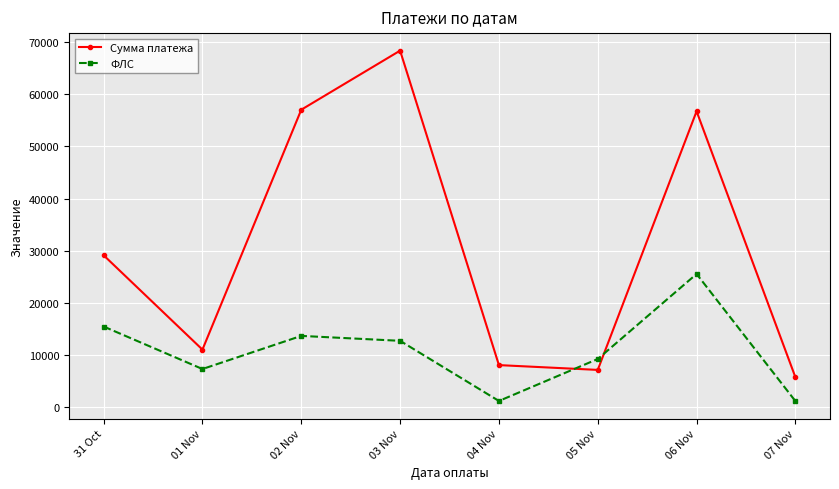

What is the difference between the highest and lowest values at 01 Nov?

3725.9